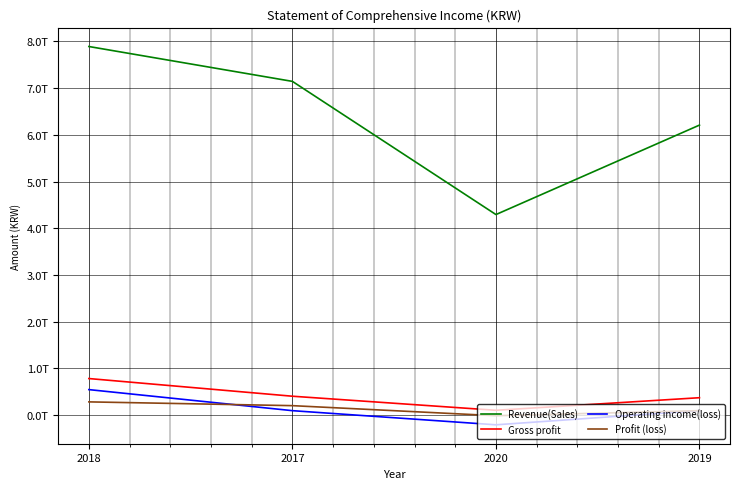

True or false: Gross profit and Revenue(Sales) intersect in this chart.

False